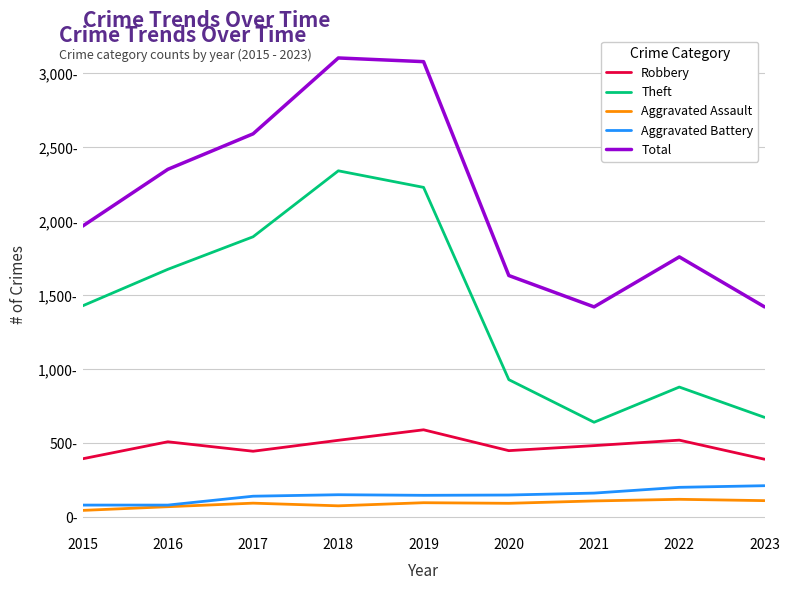

What is the approximate value of Robbery at 2022, to the nearest 10?

520